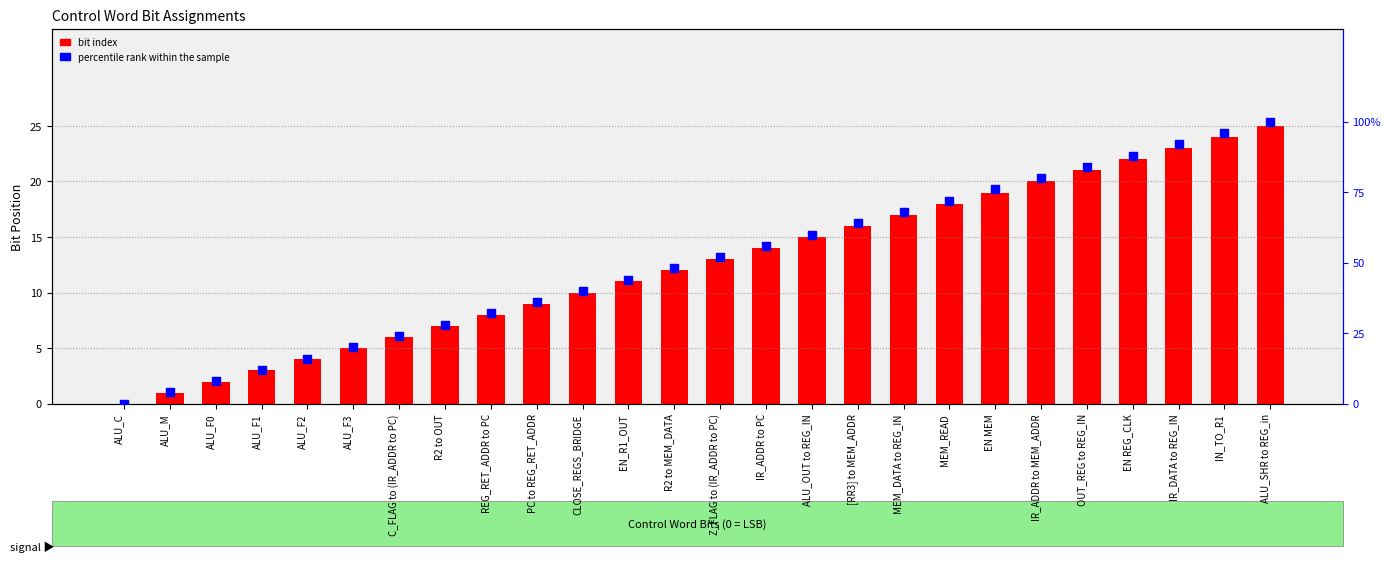

What is the total value across all series at [RR3] to MEM_ADDR?

80.0